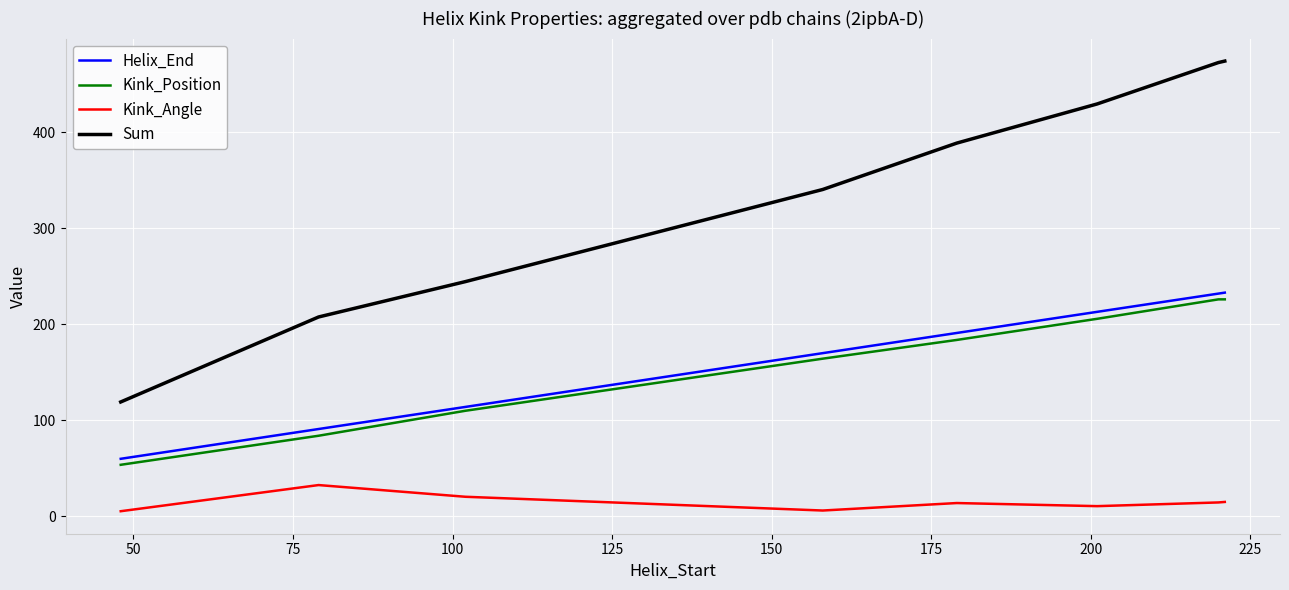

Which series has the largest total across all categories?

Sum